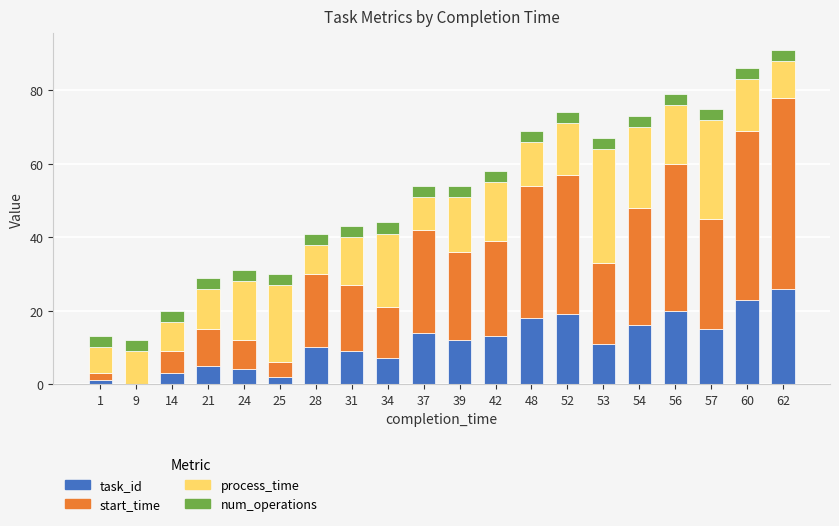

Is it true that task_id equals 5 at 21?

True